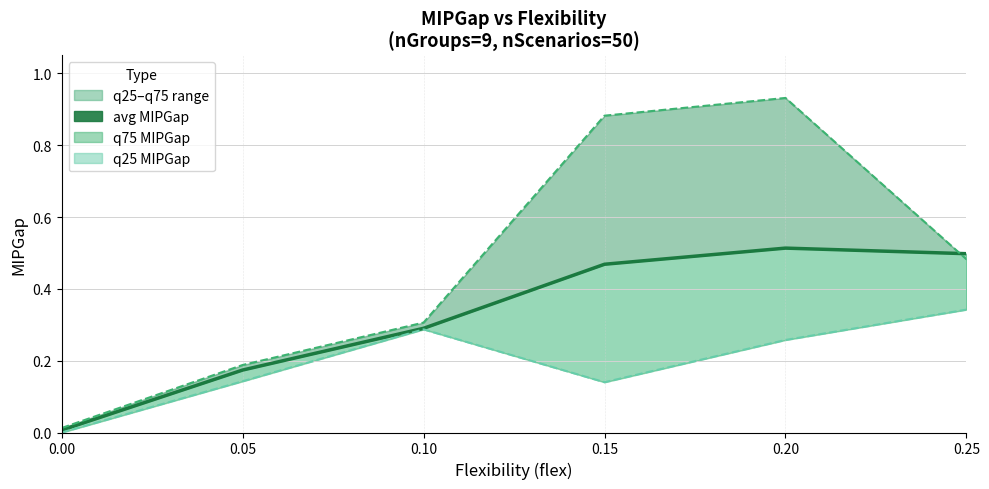

List the labels in order of q75 MIPGap value, largest first.

0.20, 0.15, 0.25, 0.10, 0.05, 0.00